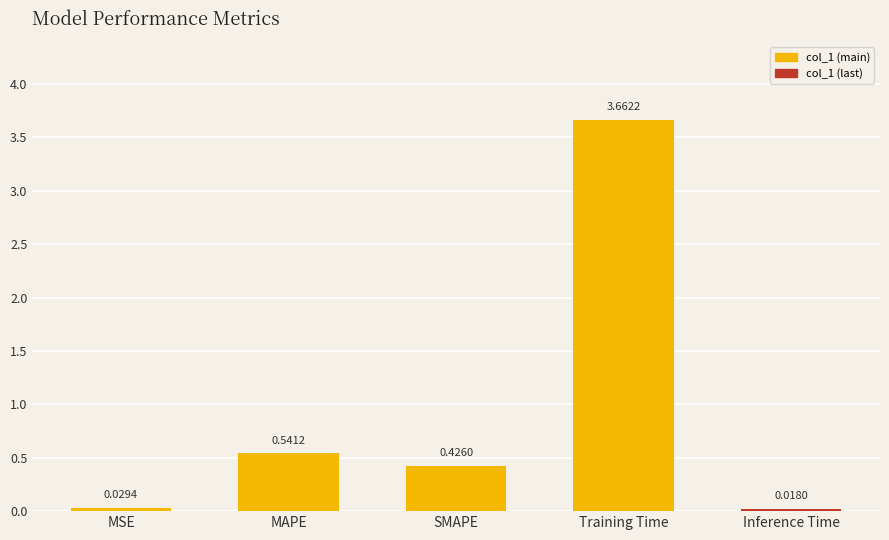

What is the sum of all values?

4.7